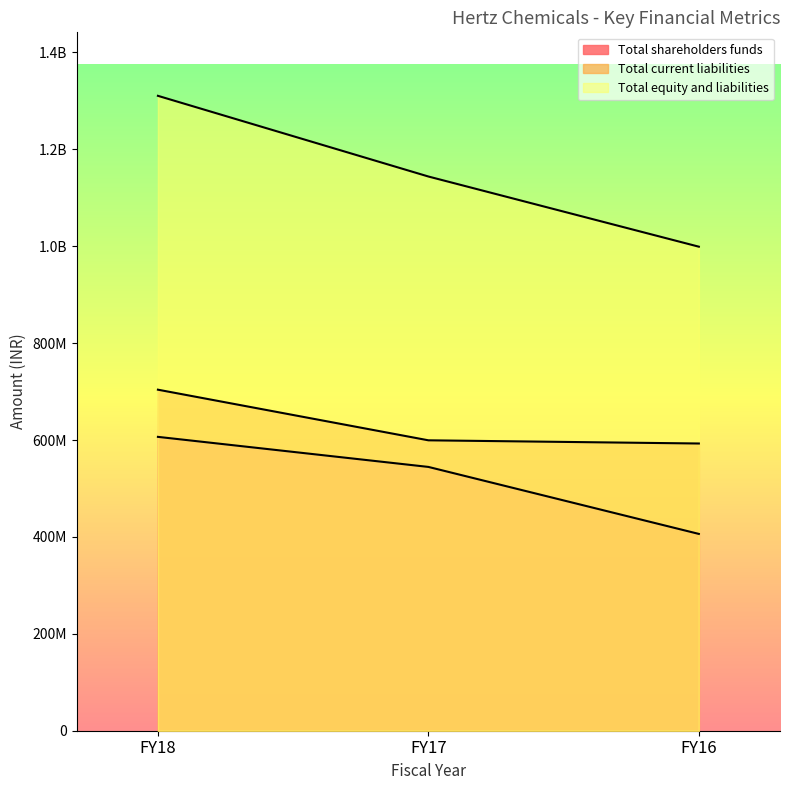

Is the value of Total equity and liabilities at FY17 greater than the value of Total shareholders funds at FY16?

Yes